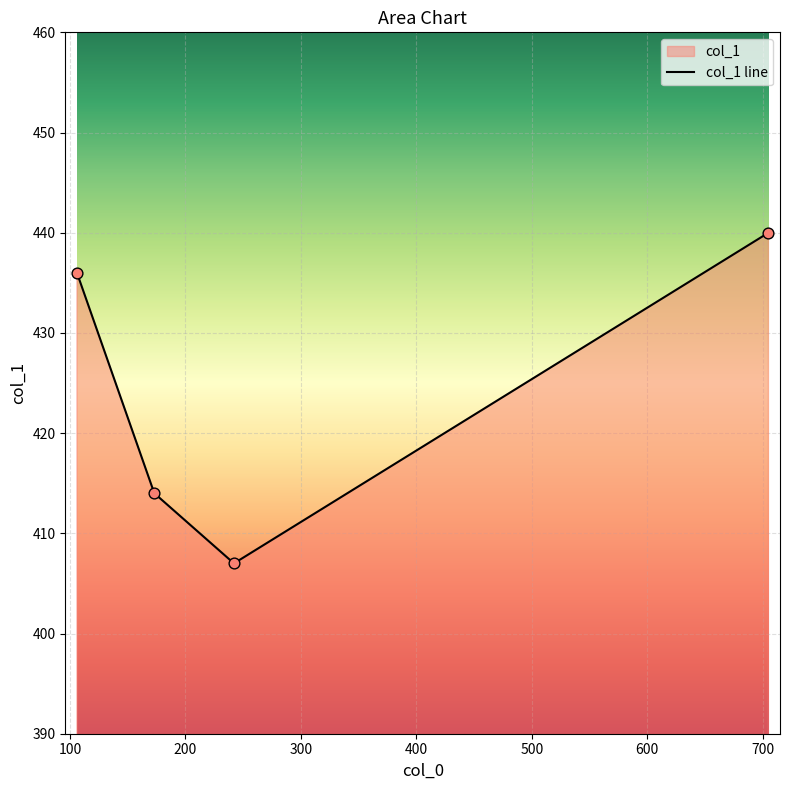

What is the change in value from 106 to 173?

-22